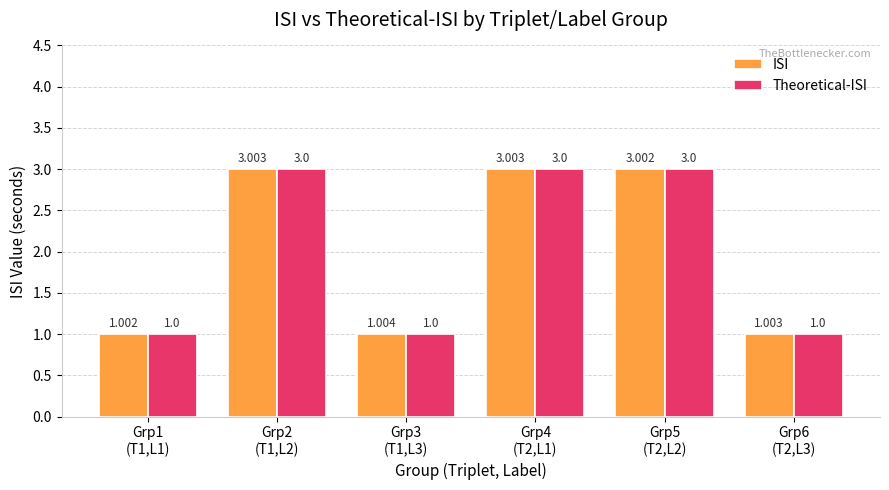

How many groups of bars are there?

6